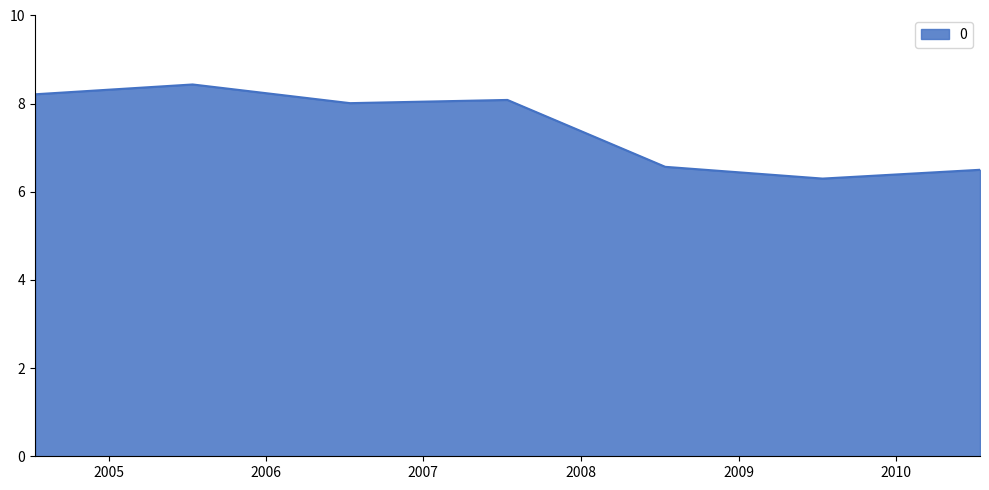

What is the average value?

7.4